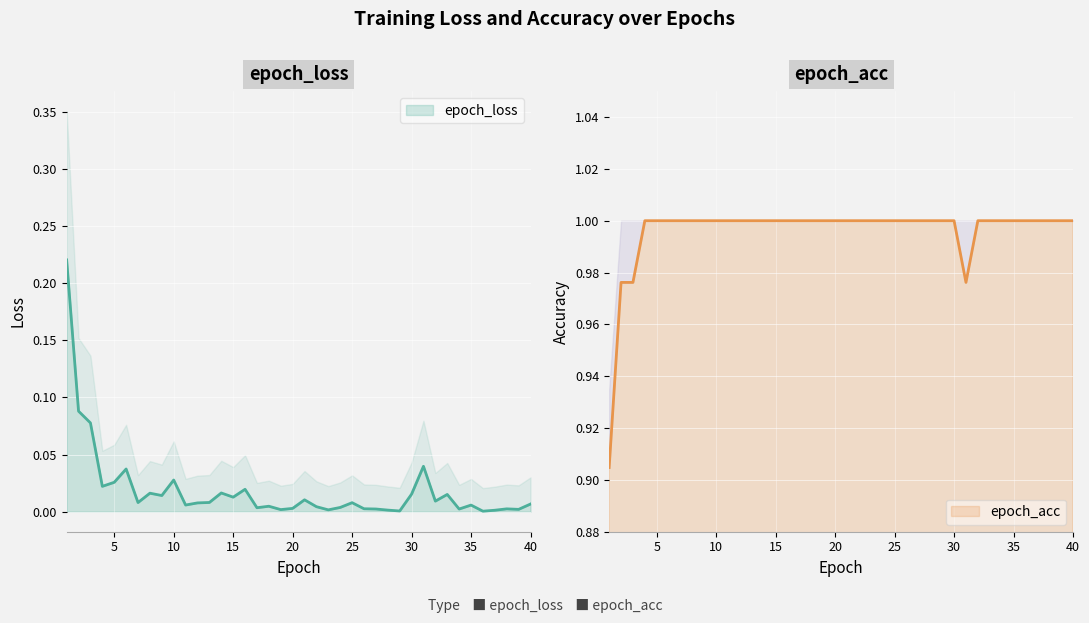

At how many categories does at least one series exceed 0?

40